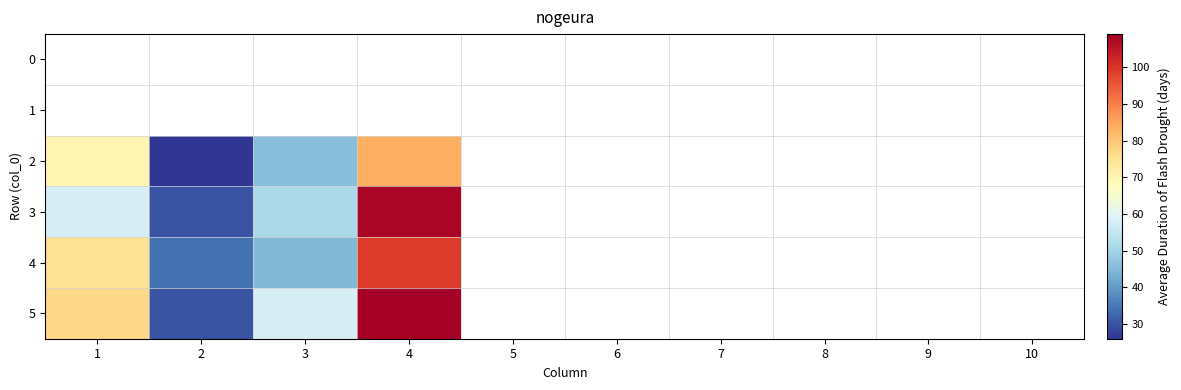

List the series in order of their overall mean, lowest first.

0, 1, 2, 3, 4, 5